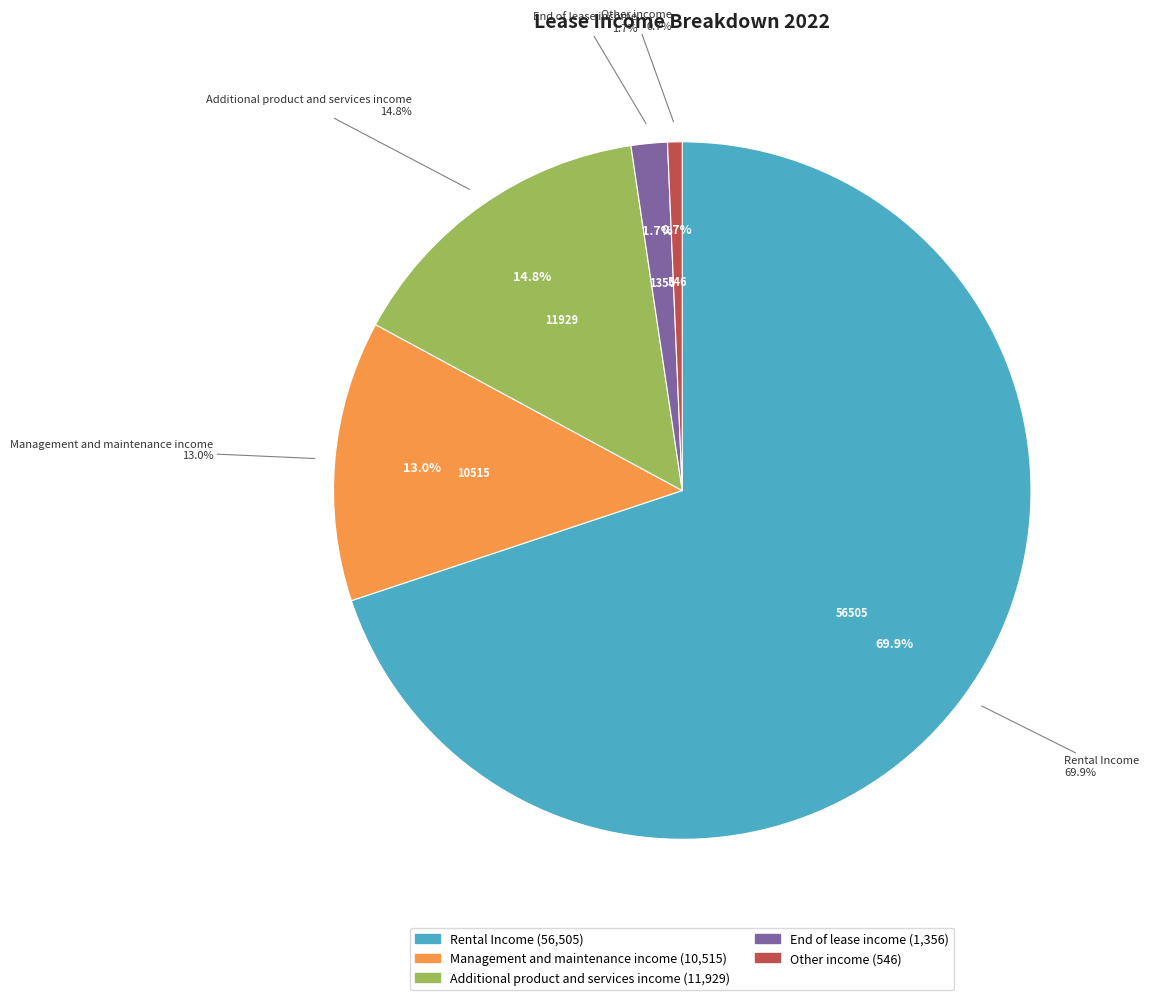

To the nearest percent, what portion does End of lease income represent?

2%